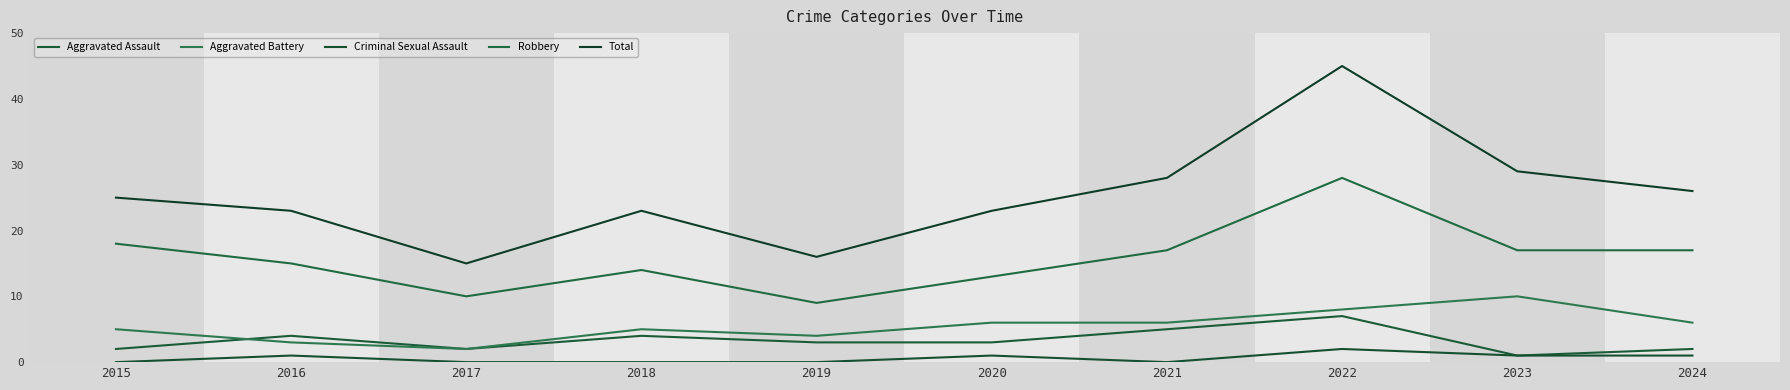

What is the total value across all series at 2024?

52